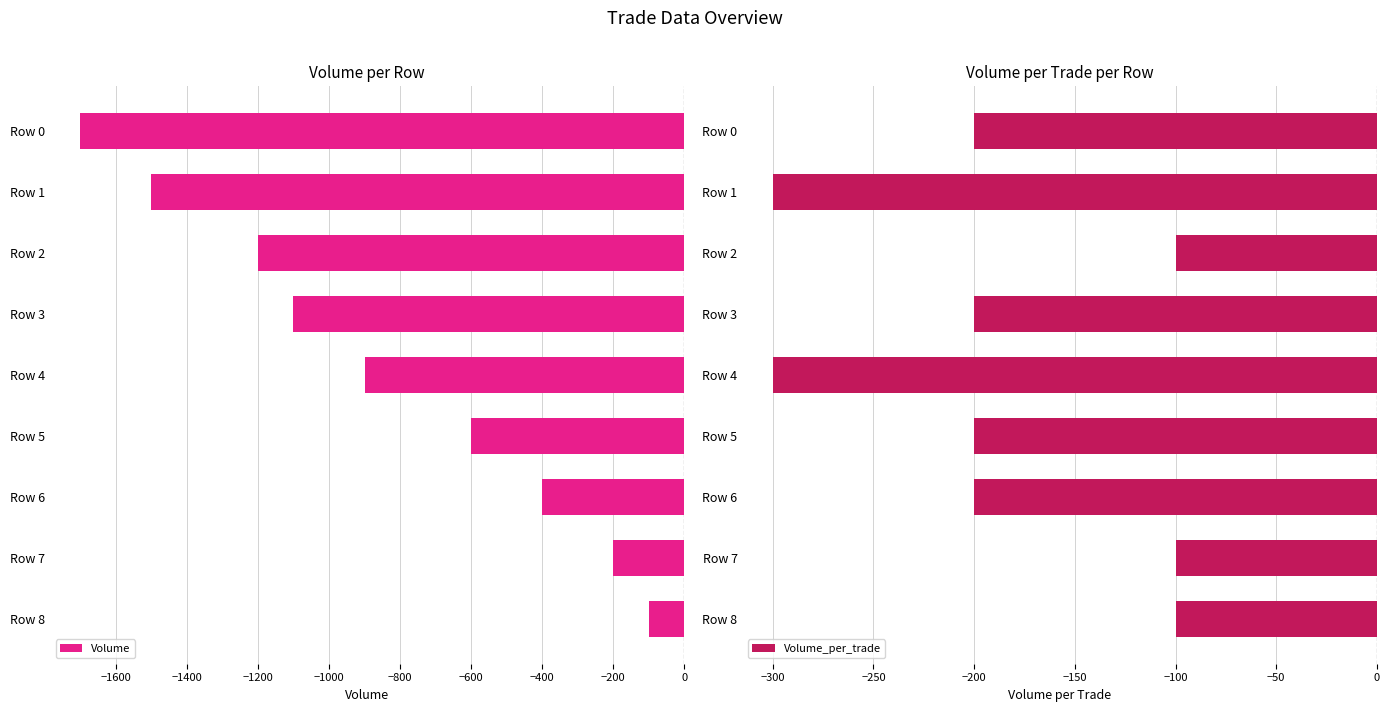

Reading left to right, what are all the values shown in this chart?

Volume: -1700	-1500	-1200	-1100	-900	-600	-400	-200	-100
Volume_per_trade: -200	-300	-100	-200	-300	-200	-200	-100	-100